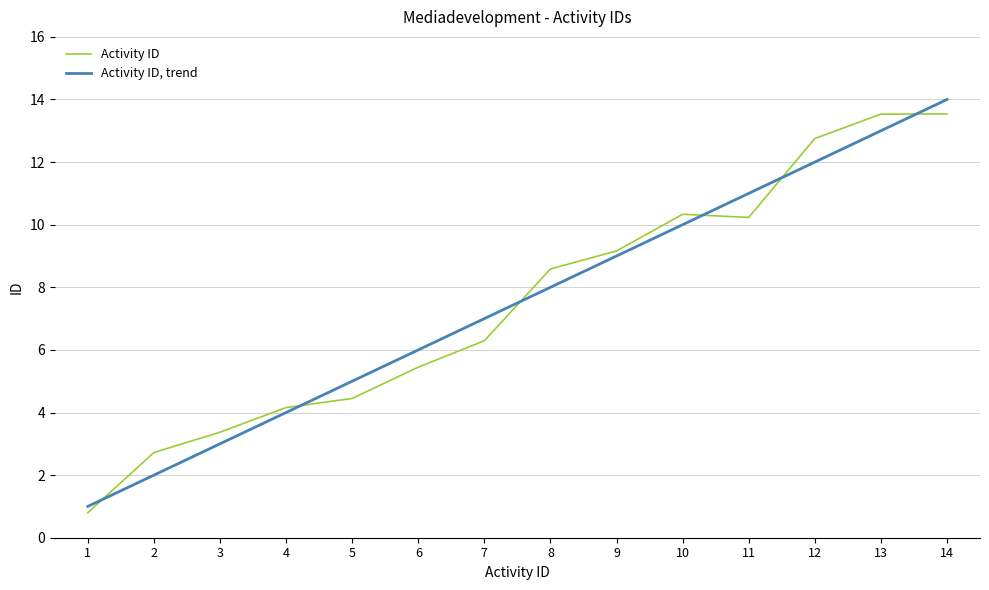

What is the spread (max minus min) of values at 2?

0.7